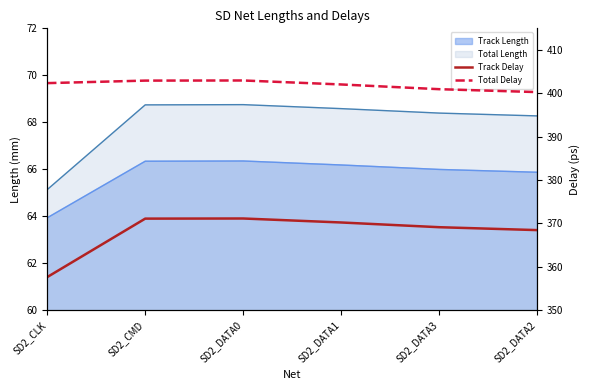

At which category does Total Delay reach its first local peak?

SD2_DATA0